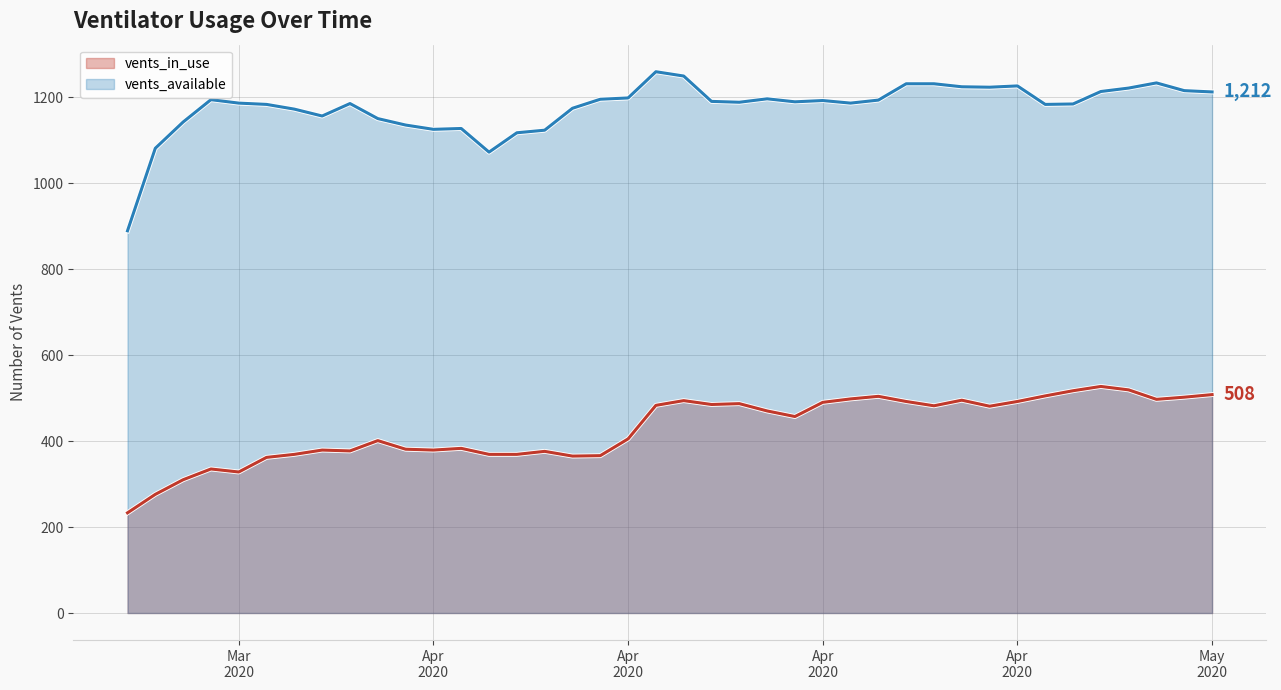

Reading left to right, what are all the values shown in this chart?

vents_in_use: 233	276	310	335	328	362	369	379	377	401	381	379	383	369	369	376	365	366	405	483	494	485	487	470	457	490	498	504	492	482	495	481	492	505	517	527	519	497	502	508
vents_available: 889	1081	1142	1194	1186	1183	1172	1156	1185	1150	1135	1125	1127	1072	1117	1123	1174	1195	1198	1259	1249	1190	1188	1196	1189	1192	1186	1193	1231	1231	1224	1223	1226	1183	1184	1213	1221	1233	1215	1212